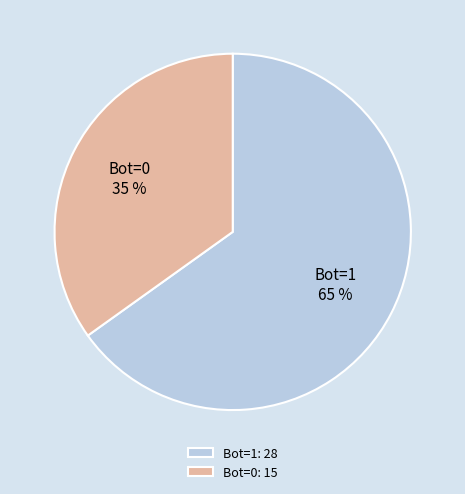

How many slices are in this pie chart?

2